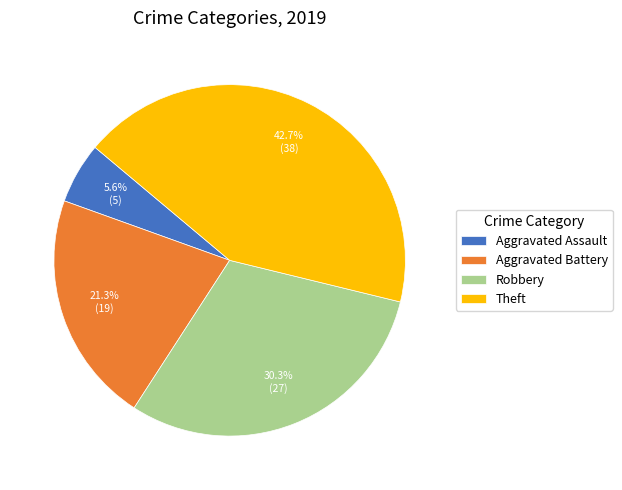

Rank the categories by value from highest to lowest.

Theft, Robbery, Aggravated Battery, Aggravated Assault